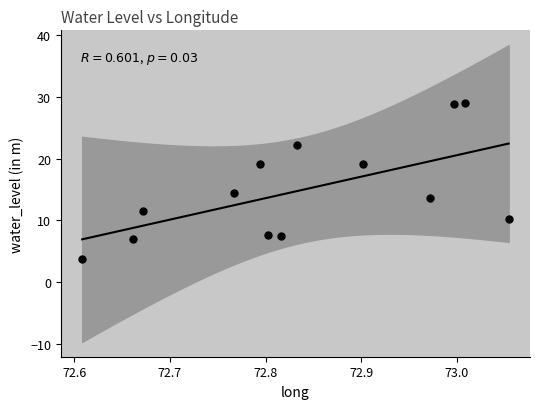

What Y value in the scatter plot is closest to 16?

14.5